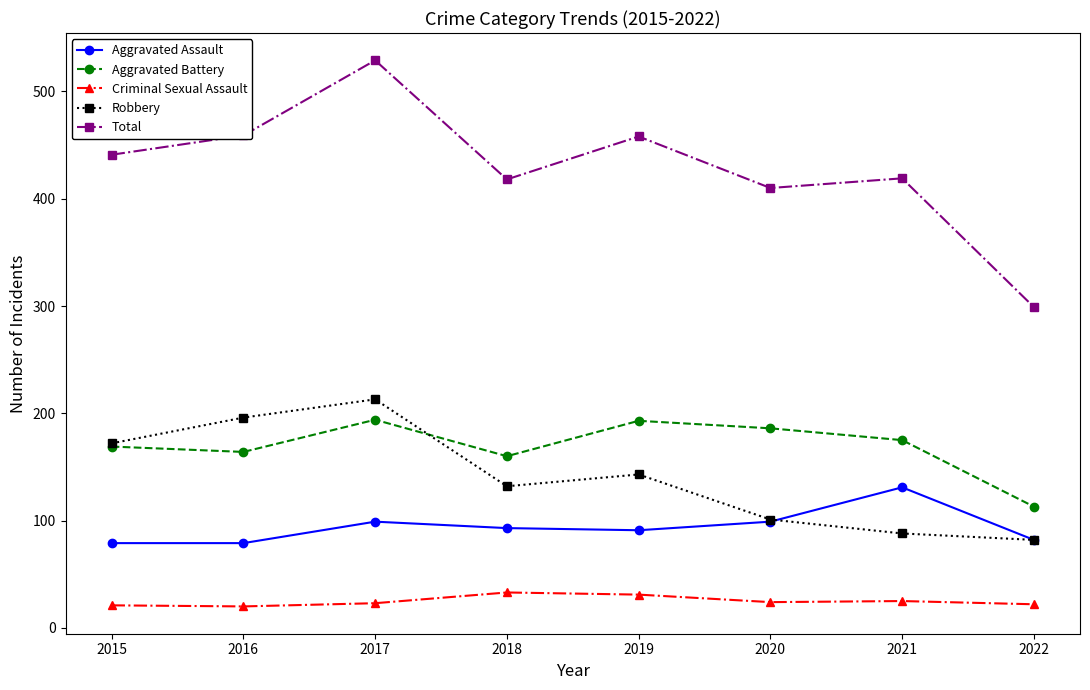

At which label does Total reach its peak?

2017